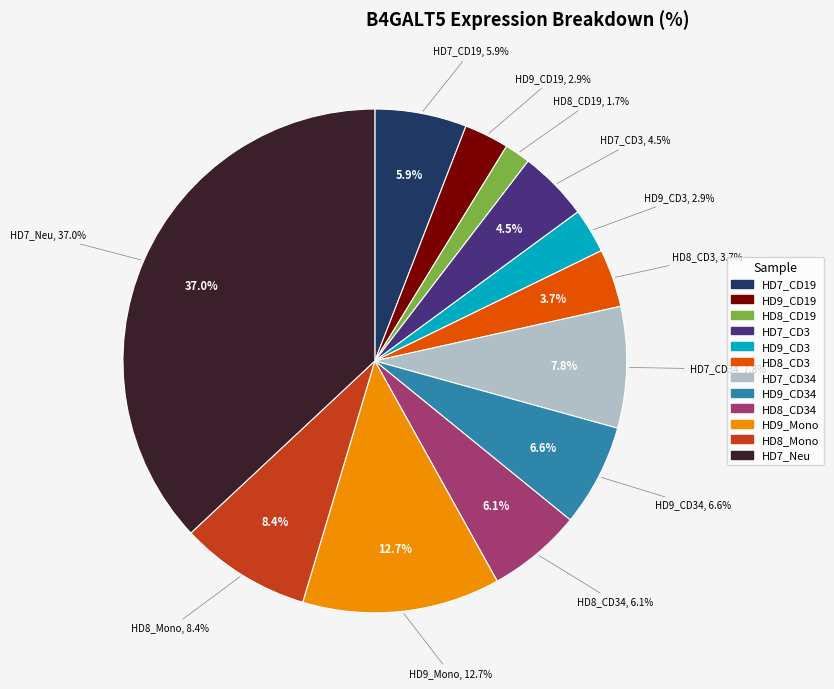

Is HD7_CD3 the majority of the pie?

No